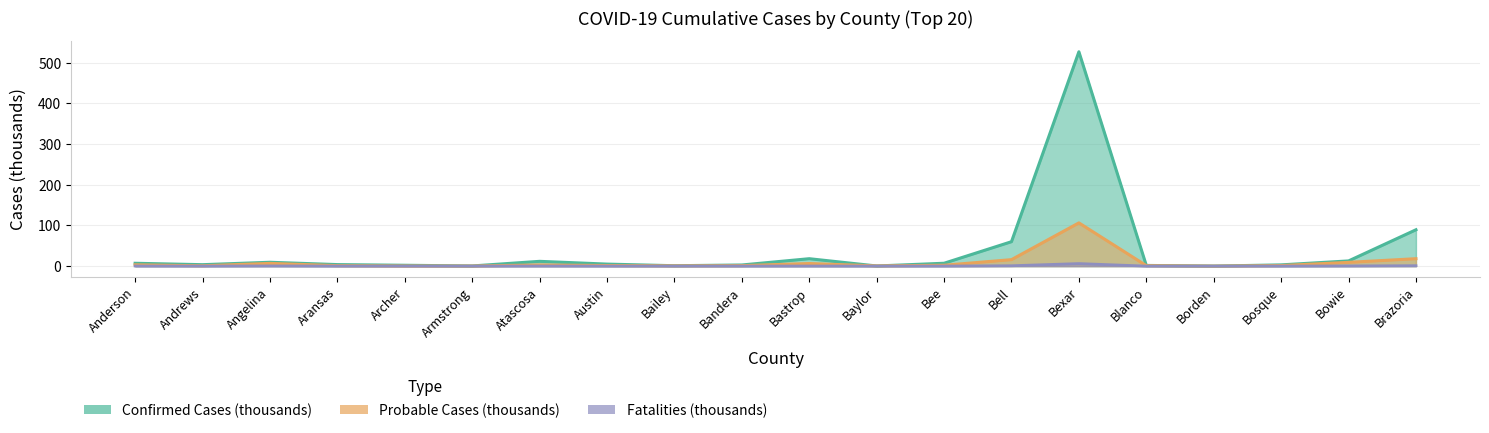

Between Bell and Brazoria, which series saw the biggest shift?

confirmed